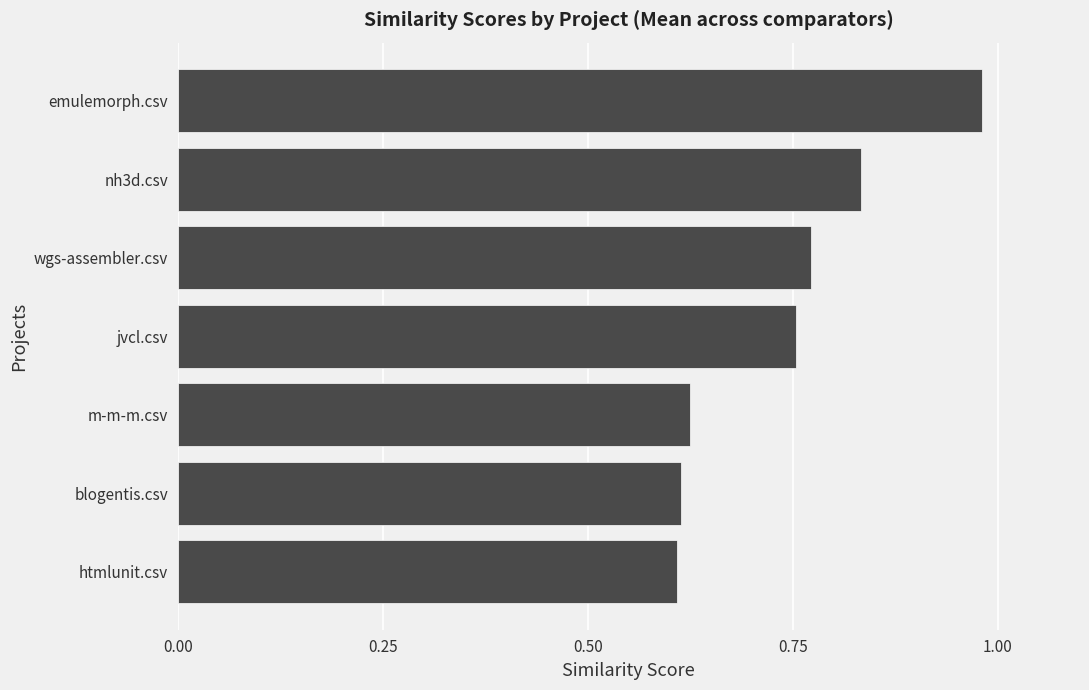

What is the difference between the maximum and minimum values?

0.4